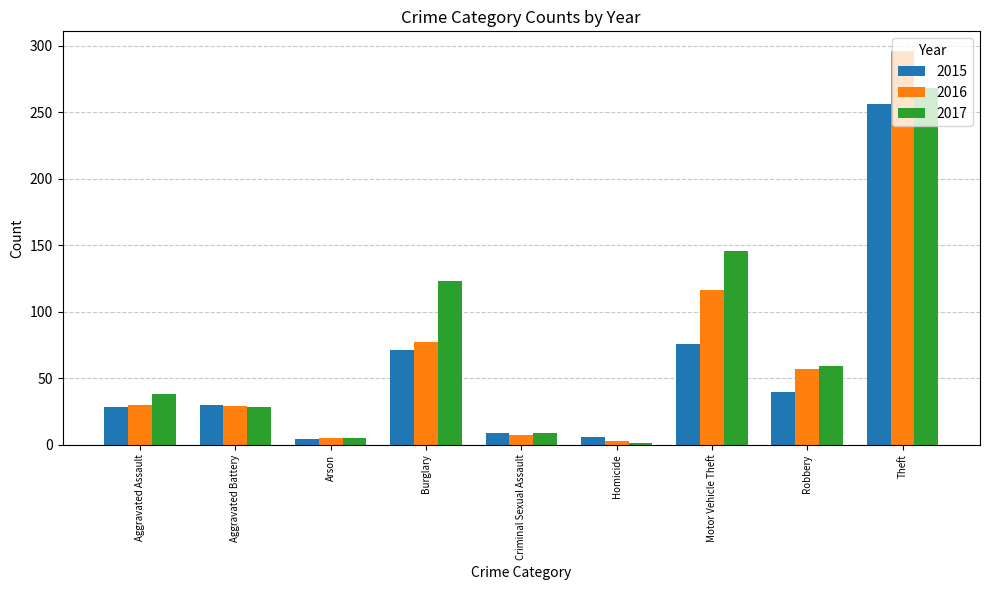

Count the number of data series in this chart.

3